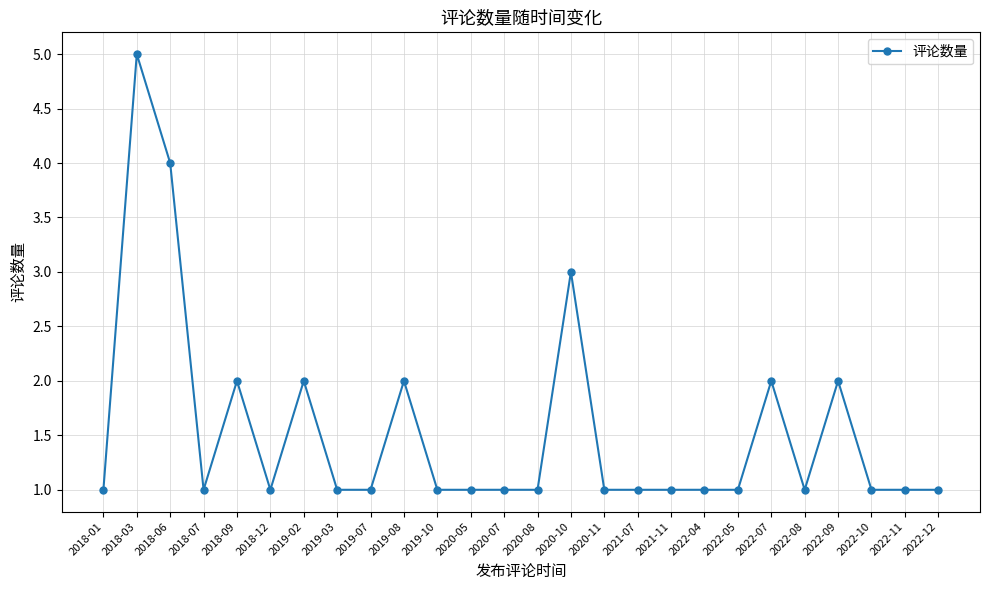

What is the label of the 20th point from the right?

2019-02